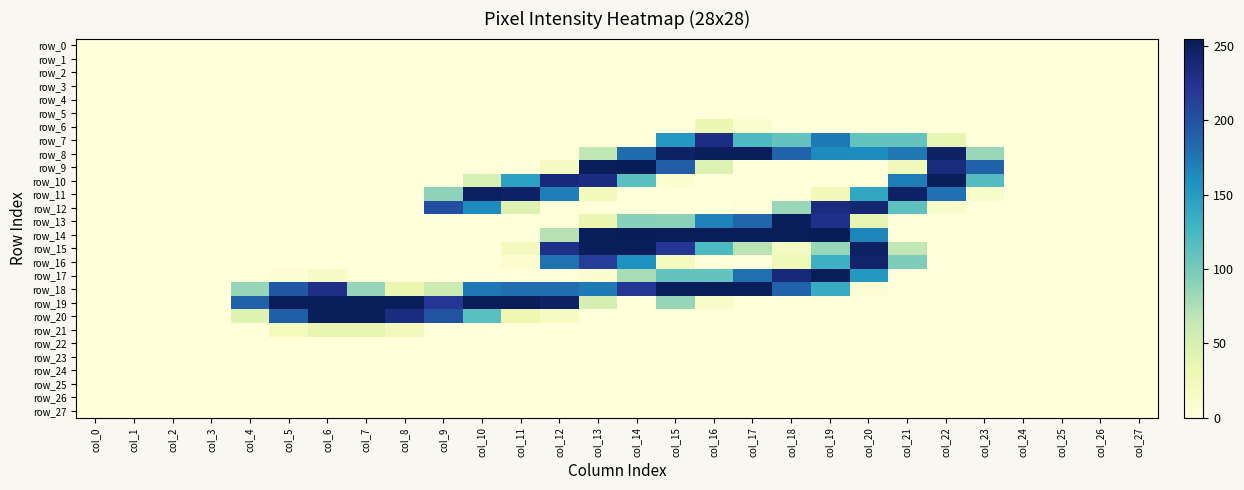

Reading right to left, extract all data points from this chart.

row_0: col_27=0	col_26=0	col_25=0	col_24=0	col_23=0	col_22=0	col_21=0	col_20=0	col_19=0	col_18=0	col_17=0	col_16=0	col_15=0	col_14=0	col_13=0	col_12=0	col_11=0	col_10=0	col_9=0	col_8=0	col_7=0	col_6=0	col_5=0	col_4=0	col_3=0	col_2=0	col_1=0	col_0=0
row_1: col_27=0	col_26=0	col_25=0	col_24=0	col_23=0	col_22=0	col_21=0	col_20=0	col_19=0	col_18=0	col_17=0	col_16=0	col_15=0	col_14=0	col_13=0	col_12=0	col_11=0	col_10=0	col_9=0	col_8=0	col_7=0	col_6=0	col_5=0	col_4=0	col_3=0	col_2=0	col_1=0	col_0=0
row_2: col_27=0	col_26=0	col_25=0	col_24=0	col_23=0	col_22=0	col_21=0	col_20=0	col_19=0	col_18=0	col_17=0	col_16=0	col_15=0	col_14=0	col_13=0	col_12=0	col_11=0	col_10=0	col_9=0	col_8=0	col_7=0	col_6=0	col_5=0	col_4=0	col_3=0	col_2=0	col_1=0	col_0=0
row_3: col_27=0	col_26=0	col_25=0	col_24=0	col_23=0	col_22=0	col_21=0	col_20=0	col_19=0	col_18=0	col_17=0	col_16=0	col_15=0	col_14=0	col_13=0	col_12=0	col_11=0	col_10=0	col_9=0	col_8=0	col_7=0	col_6=0	col_5=0	col_4=0	col_3=0	col_2=0	col_1=0	col_0=0
row_4: col_27=0	col_26=0	col_25=0	col_24=0	col_23=0	col_22=0	col_21=0	col_20=0	col_19=0	col_18=0	col_17=0	col_16=0	col_15=0	col_14=0	col_13=0	col_12=0	col_11=0	col_10=0	col_9=0	col_8=0	col_7=0	col_6=0	col_5=0	col_4=0	col_3=0	col_2=0	col_1=0	col_0=0
row_5: col_27=0	col_26=0	col_25=0	col_24=0	col_23=0	col_22=0	col_21=0	col_20=0	col_19=0	col_18=0	col_17=0	col_16=0	col_15=0	col_14=0	col_13=0	col_12=0	col_11=0	col_10=0	col_9=0	col_8=0	col_7=0	col_6=0	col_5=0	col_4=0	col_3=0	col_2=0	col_1=0	col_0=0
row_6: col_27=0	col_26=0	col_25=0	col_24=0	col_23=0	col_22=0	col_21=0	col_20=0	col_19=0	col_18=0	col_17=8	col_16=32	col_15=0	col_14=0	col_13=0	col_12=0	col_11=0	col_10=0	col_9=0	col_8=0	col_7=0	col_6=0	col_5=0	col_4=0	col_3=0	col_2=0	col_1=0	col_0=0
row_7: col_27=0	col_26=0	col_25=0	col_24=0	col_23=0	col_22=37	col_21=109	col_20=109	col_19=174	col_18=109	col_17=121	col_16=232	col_15=153	col_14=0	col_13=0	col_12=0	col_11=0	col_10=0	col_9=0	col_8=0	col_7=0	col_6=0	col_5=0	col_4=0	col_3=0	col_2=0	col_1=0	col_0=0
row_8: col_27=0	col_26=0	col_25=0	col_24=0	col_23=84	col_22=248	col_21=175	col_20=162	col_19=163	col_18=188	col_17=253	col_16=253	col_15=248	col_14=182	col_13=66	col_12=0	col_11=0	col_10=0	col_9=0	col_8=0	col_7=0	col_6=0	col_5=0	col_4=0	col_3=0	col_2=0	col_1=0	col_0=0
row_9: col_27=0	col_26=0	col_25=0	col_24=0	col_23=189	col_22=234	col_21=24	col_20=0	col_19=0	col_18=0	col_17=0	col_16=46	col_15=192	col_14=255	col_13=254	col_12=19	col_11=0	col_10=0	col_9=0	col_8=0	col_7=0	col_6=0	col_5=0	col_4=0	col_3=0	col_2=0	col_1=0	col_0=0
row_10: col_27=0	col_26=0	col_25=0	col_24=0	col_23=117	col_22=253	col_21=172	col_20=0	col_19=0	col_18=0	col_17=0	col_16=0	col_15=8	col_14=115	col_13=233	col_12=237	col_11=145	col_10=51	col_9=0	col_8=0	col_7=0	col_6=0	col_5=0	col_4=0	col_3=0	col_2=0	col_1=0	col_0=0
row_11: col_27=0	col_26=0	col_25=0	col_24=0	col_23=11	col_22=179	col_21=248	col_20=140	col_19=24	col_18=0	col_17=0	col_16=0	col_15=0	col_14=0	col_13=23	col_12=171	col_11=247	col_10=250	col_9=89	col_8=0	col_7=0	col_6=0	col_5=0	col_4=0	col_3=0	col_2=0	col_1=0	col_0=0
row_12: col_27=0	col_26=0	col_25=0	col_24=0	col_23=0	col_22=12	col_21=112	col_20=242	col_19=234	col_18=84	col_17=2	col_16=0	col_15=0	col_14=0	col_13=0	col_12=0	col_11=46	col_10=163	col_9=203	col_8=0	col_7=0	col_6=0	col_5=0	col_4=0	col_3=0	col_2=0	col_1=0	col_0=0
row_13: col_27=0	col_26=0	col_25=0	col_24=0	col_23=0	col_22=0	col_21=0	col_20=37	col_19=228	col_18=253	col_17=186	col_16=168	col_15=91	col_14=92	col_13=33	col_12=0	col_11=0	col_10=0	col_9=0	col_8=0	col_7=0	col_6=0	col_5=0	col_4=0	col_3=0	col_2=0	col_1=0	col_0=0
row_14: col_27=0	col_26=0	col_25=0	col_24=0	col_23=0	col_22=0	col_21=0	col_20=166	col_19=255	col_18=254	col_17=254	col_16=254	col_15=254	col_14=255	col_13=254	col_12=71	col_11=0	col_10=0	col_9=0	col_8=0	col_7=0	col_6=0	col_5=0	col_4=0	col_3=0	col_2=0	col_1=0	col_0=0
row_15: col_27=0	col_26=0	col_25=0	col_24=0	col_23=0	col_22=0	col_21=66	col_20=249	col_19=85	col_18=18	col_17=69	col_16=121	col_15=221	col_14=254	col_13=253	col_12=230	col_11=21	col_10=0	col_9=0	col_8=0	col_7=0	col_6=0	col_5=0	col_4=0	col_3=0	col_2=0	col_1=0	col_0=0
row_16: col_27=0	col_26=0	col_25=0	col_24=0	col_23=0	col_22=0	col_21=96	col_20=245	col_19=131	col_18=27	col_17=0	col_16=0	col_15=22	col_14=159	col_13=216	col_12=178	col_11=6	col_10=0	col_9=0	col_8=0	col_7=0	col_6=0	col_5=0	col_4=0	col_3=0	col_2=0	col_1=0	col_0=0
row_17: col_27=0	col_26=0	col_25=0	col_24=0	col_23=0	col_22=0	col_21=0	col_20=153	col_19=254	col_18=238	col_17=180	col_16=109	col_15=109	col_14=77	col_13=7	col_12=0	col_11=0	col_10=0	col_9=0	col_8=0	col_7=0	col_6=16	col_5=4	col_4=0	col_3=0	col_2=0	col_1=0	col_0=0
row_18: col_27=0	col_26=0	col_25=0	col_24=0	col_23=0	col_22=0	col_21=0	col_20=5	col_19=136	col_18=188	col_17=253	col_16=253	col_15=253	col_14=221	col_13=174	col_12=181	col_11=181	col_10=175	col_9=59	col_8=33	col_7=85	col_6=229	col_5=196	col_4=85	col_3=0	col_2=0	col_1=0	col_0=0
row_19: col_27=0	col_26=0	col_25=0	col_24=0	col_23=0	col_22=0	col_21=0	col_20=0	col_19=0	col_18=0	col_17=0	col_16=13	col_15=85	col_14=0	col_13=52	col_12=248	col_11=254	col_10=254	col_9=222	col_8=254	col_7=254	col_6=254	col_5=254	col_4=189	col_3=0	col_2=0	col_1=0	col_0=0
row_20: col_27=0	col_26=0	col_25=0	col_24=0	col_23=0	col_22=0	col_21=0	col_20=0	col_19=0	col_18=0	col_17=0	col_16=0	col_15=0	col_14=0	col_13=0	col_12=17	col_11=30	col_10=115	col_9=199	col_8=233	col_7=253	col_6=253	col_5=191	col_4=44	col_3=0	col_2=0	col_1=0	col_0=0
row_21: col_27=0	col_26=0	col_25=0	col_24=0	col_23=0	col_22=0	col_21=0	col_20=0	col_19=0	col_18=0	col_17=0	col_16=0	col_15=0	col_14=0	col_13=0	col_12=0	col_11=0	col_10=0	col_9=0	col_8=23	col_7=36	col_6=36	col_5=21	col_4=0	col_3=0	col_2=0	col_1=0	col_0=0
row_22: col_27=0	col_26=0	col_25=0	col_24=0	col_23=0	col_22=0	col_21=0	col_20=0	col_19=0	col_18=0	col_17=0	col_16=0	col_15=0	col_14=0	col_13=0	col_12=0	col_11=0	col_10=0	col_9=0	col_8=0	col_7=0	col_6=0	col_5=0	col_4=0	col_3=0	col_2=0	col_1=0	col_0=0
row_23: col_27=0	col_26=0	col_25=0	col_24=0	col_23=0	col_22=0	col_21=0	col_20=0	col_19=0	col_18=0	col_17=0	col_16=0	col_15=0	col_14=0	col_13=0	col_12=0	col_11=0	col_10=0	col_9=0	col_8=0	col_7=0	col_6=0	col_5=0	col_4=0	col_3=0	col_2=0	col_1=0	col_0=0
row_24: col_27=0	col_26=0	col_25=0	col_24=0	col_23=0	col_22=0	col_21=0	col_20=0	col_19=0	col_18=0	col_17=0	col_16=0	col_15=0	col_14=0	col_13=0	col_12=0	col_11=0	col_10=0	col_9=0	col_8=0	col_7=0	col_6=0	col_5=0	col_4=0	col_3=0	col_2=0	col_1=0	col_0=0
row_25: col_27=0	col_26=0	col_25=0	col_24=0	col_23=0	col_22=0	col_21=0	col_20=0	col_19=0	col_18=0	col_17=0	col_16=0	col_15=0	col_14=0	col_13=0	col_12=0	col_11=0	col_10=0	col_9=0	col_8=0	col_7=0	col_6=0	col_5=0	col_4=0	col_3=0	col_2=0	col_1=0	col_0=0
row_26: col_27=0	col_26=0	col_25=0	col_24=0	col_23=0	col_22=0	col_21=0	col_20=0	col_19=0	col_18=0	col_17=0	col_16=0	col_15=0	col_14=0	col_13=0	col_12=0	col_11=0	col_10=0	col_9=0	col_8=0	col_7=0	col_6=0	col_5=0	col_4=0	col_3=0	col_2=0	col_1=0	col_0=0
row_27: col_27=0	col_26=0	col_25=0	col_24=0	col_23=0	col_22=0	col_21=0	col_20=0	col_19=0	col_18=0	col_17=0	col_16=0	col_15=0	col_14=0	col_13=0	col_12=0	col_11=0	col_10=0	col_9=0	col_8=0	col_7=0	col_6=0	col_5=0	col_4=0	col_3=0	col_2=0	col_1=0	col_0=0